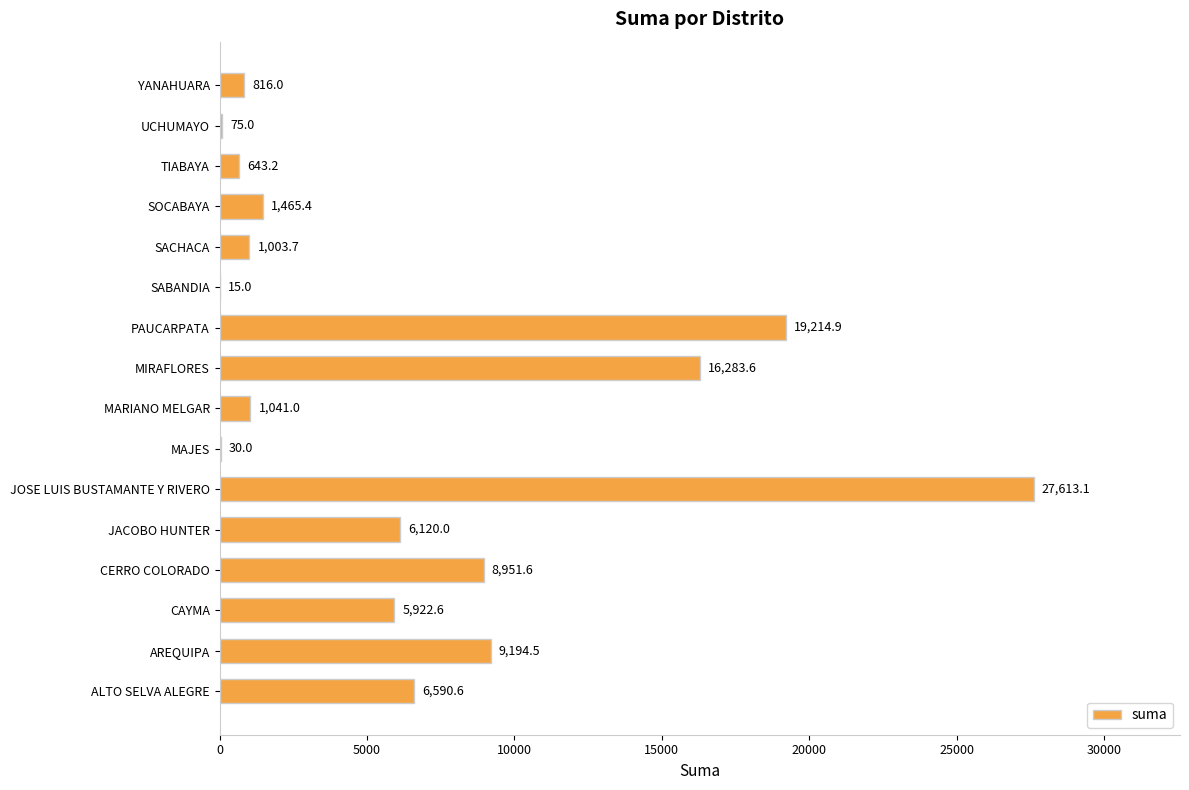

Count the number of categories in the chart.

16